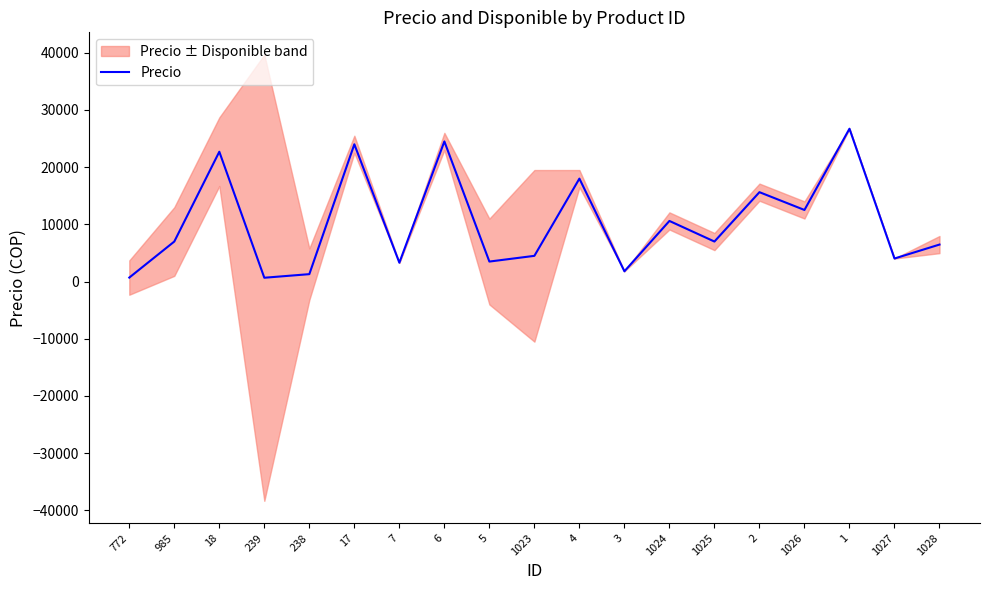

What is the sum of the values at 1024 and 4?

28600